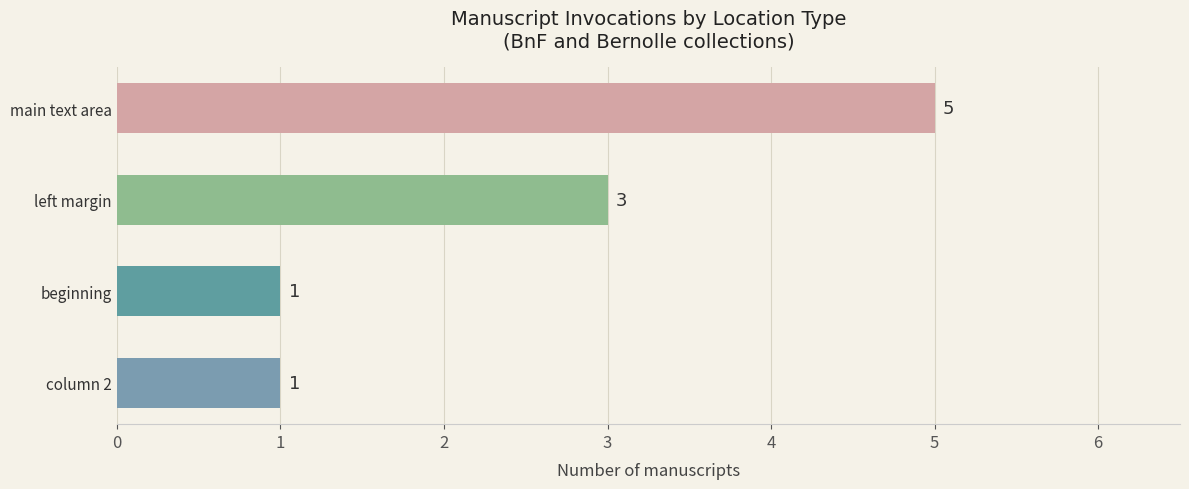

What is the sum of all values?

10